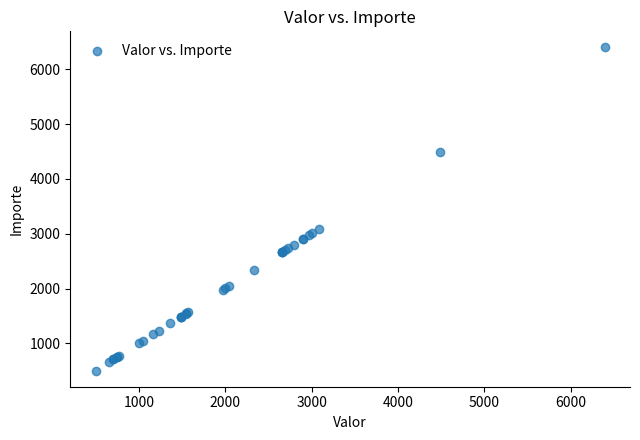

What Y value in the scatter plot is closest to 3450?

3085.0